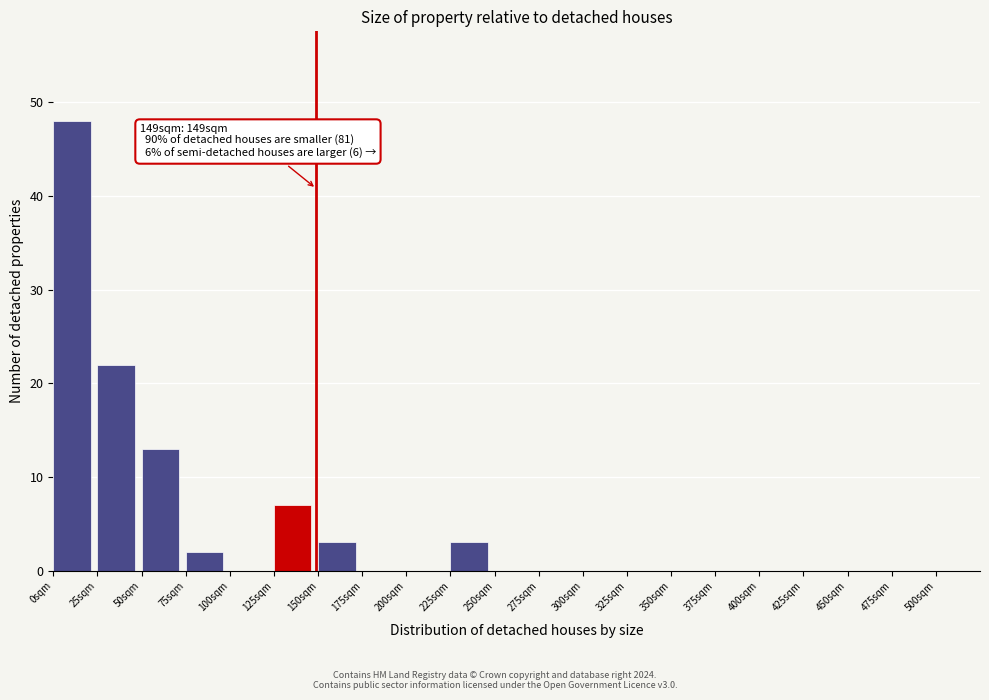

Which range on the x-axis has the tallest bar?

0 to 25